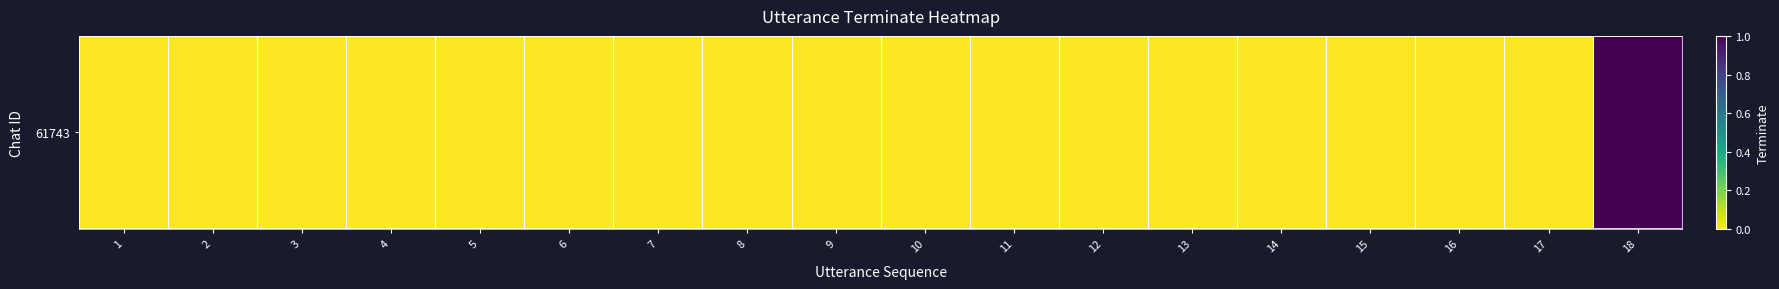

Is it true that the value at 5 is 1?

False